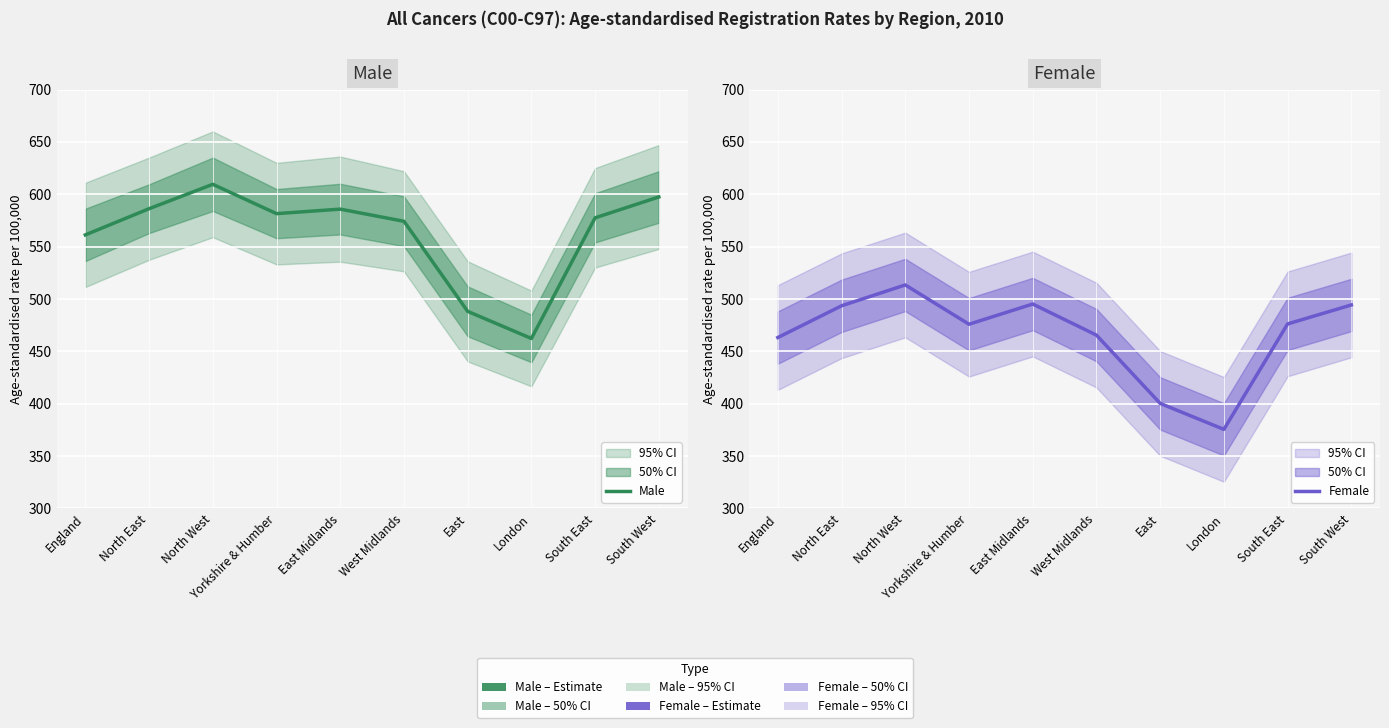

List the labels in order of Female value, largest first.

North West, East Midlands, South West, North East, South East, Yorkshire & Humber, West Midlands, England, East, London